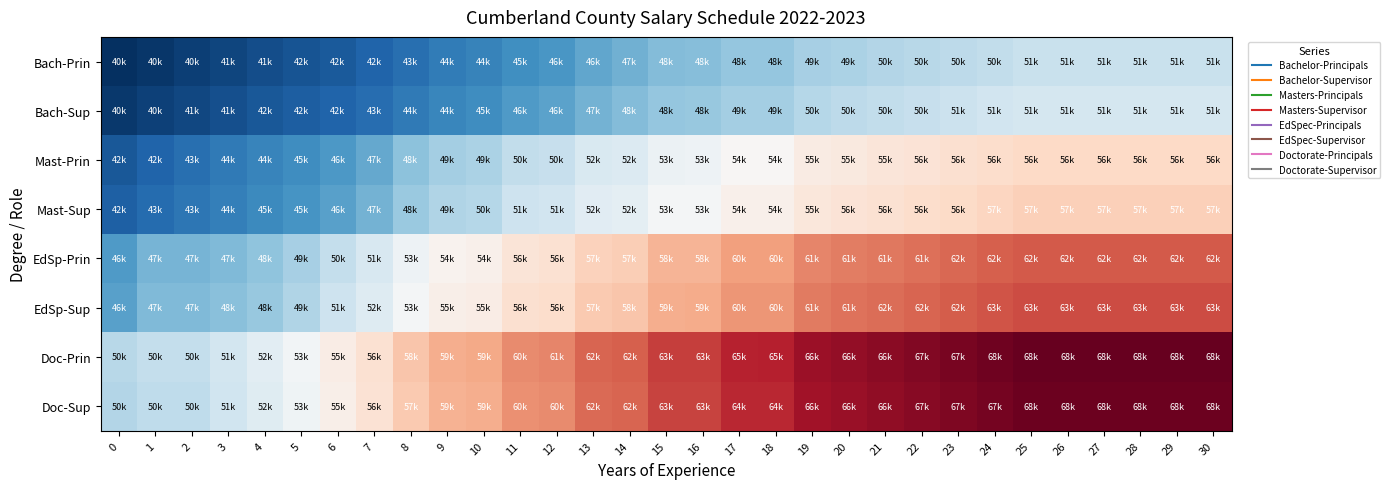

What is the total value across all series at 26?

475947